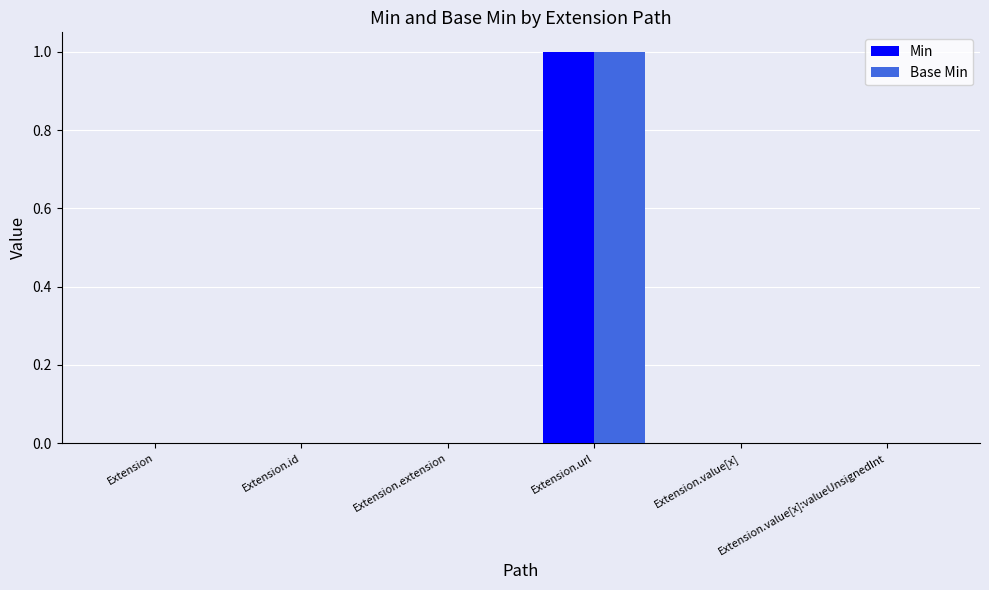

Which category has the highest value in the Base Min series?

Extension.url